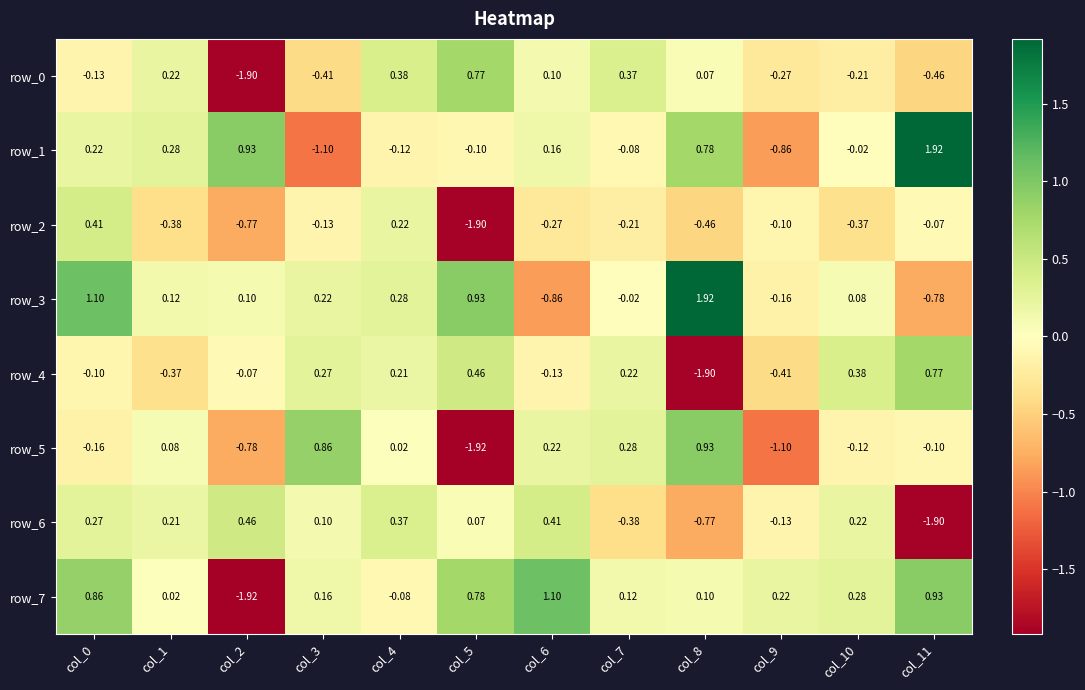

At which label does row_0 reach its peak?

col_5